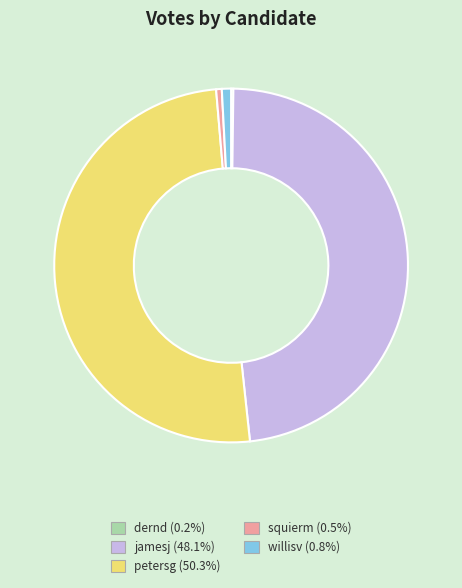

Approximately how many times larger is the value at petersg compared to willisv?

59.9